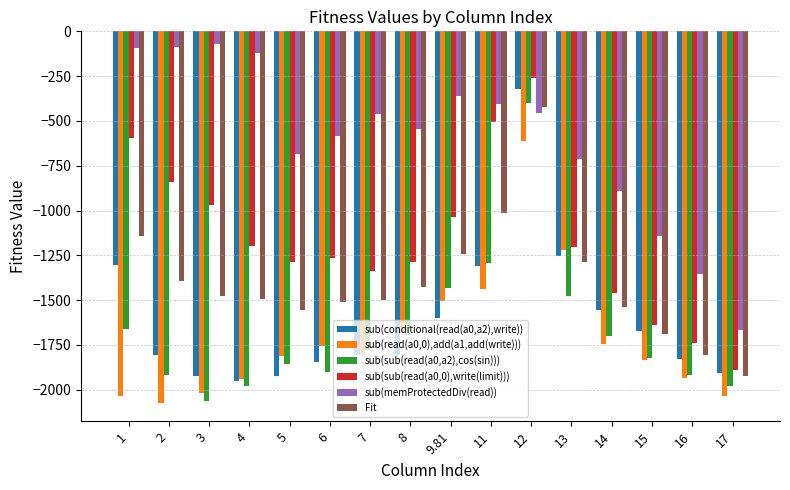

At 12, list the series in order from smallest to largest.

sub(read(a0,0),add(a1,add(write))), sub(memProtectedDiv(read)), Fit, sub(sub(read(a0,a2),cos(sin))), sub(conditional(read(a0,a2),write)), sub(sub(read(a0,0),write(limit)))